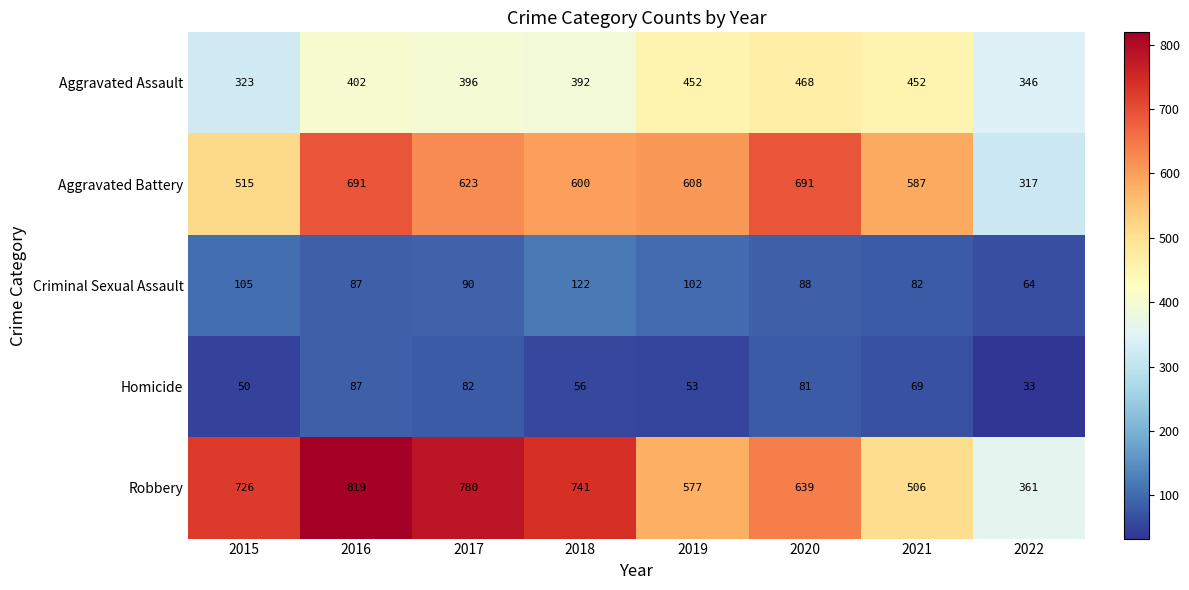

Where is Robbery nearest to the value 590?

2019